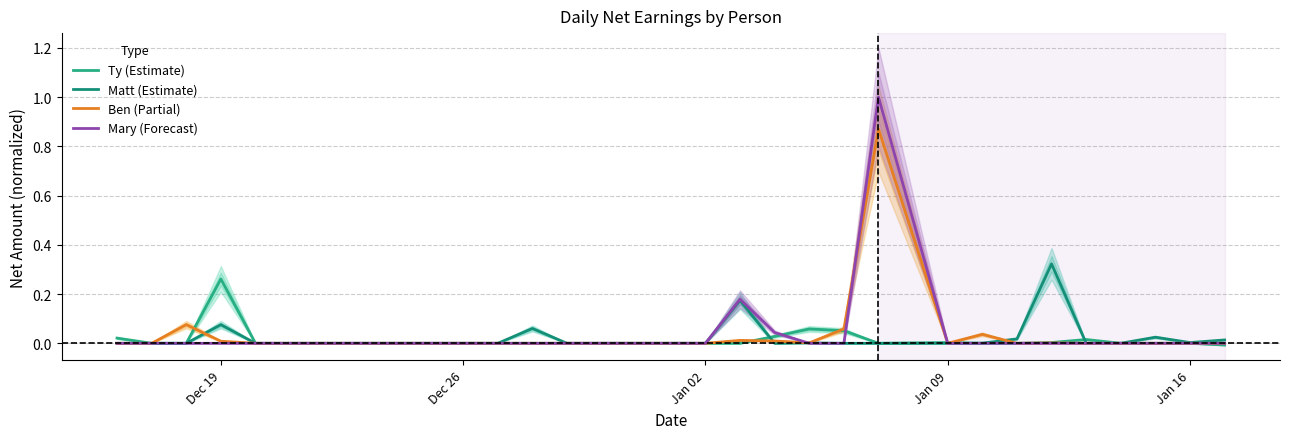

What are all the series names shown in the legend?

Ty (Estimate), Matt (Estimate), Ben (Partial), Mary (Forecast)